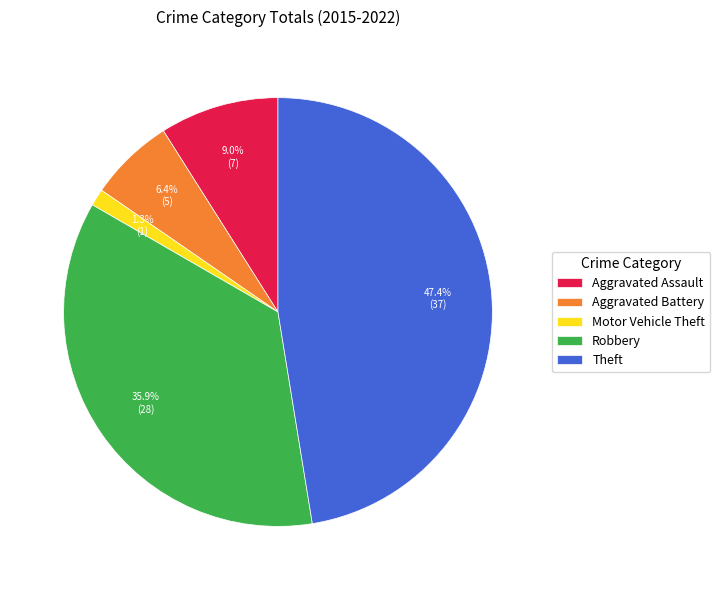

To the nearest percent, what percentage of the pie is Robbery?

36%